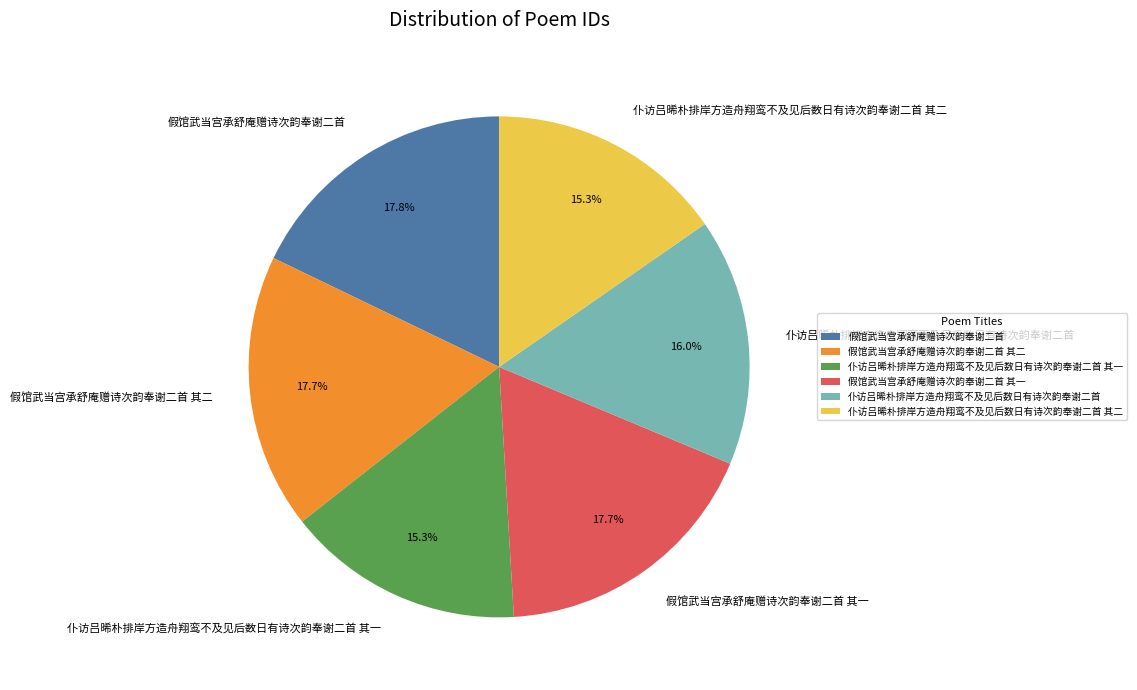

True or false: 假馆武当宫承舒庵赠诗次韵奉谢二首 其一 accounts for 26% of the total.

False